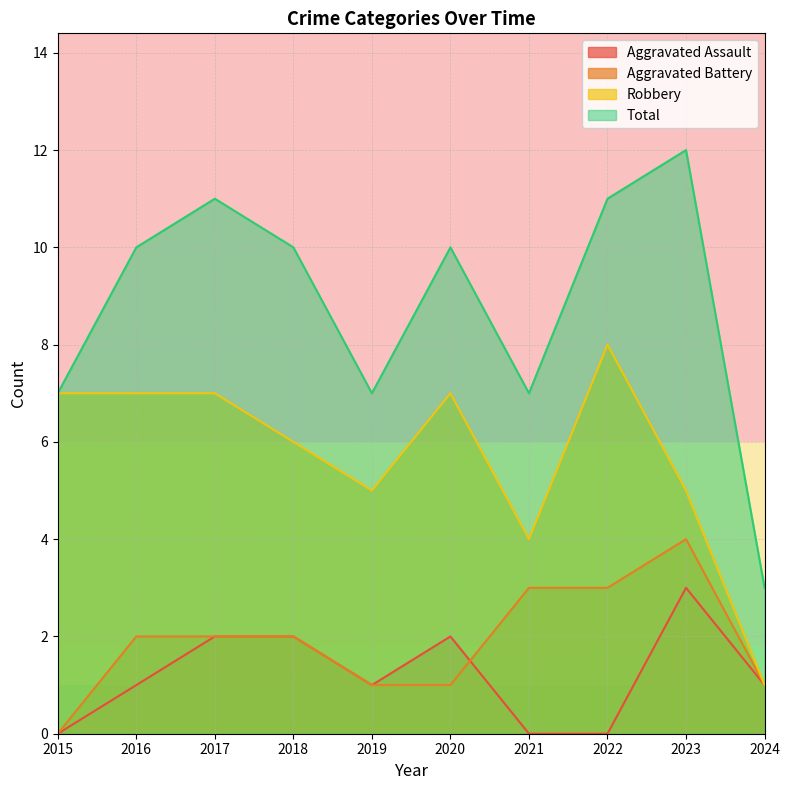

What is the value of the Robbery point at the 8th from the left?

8